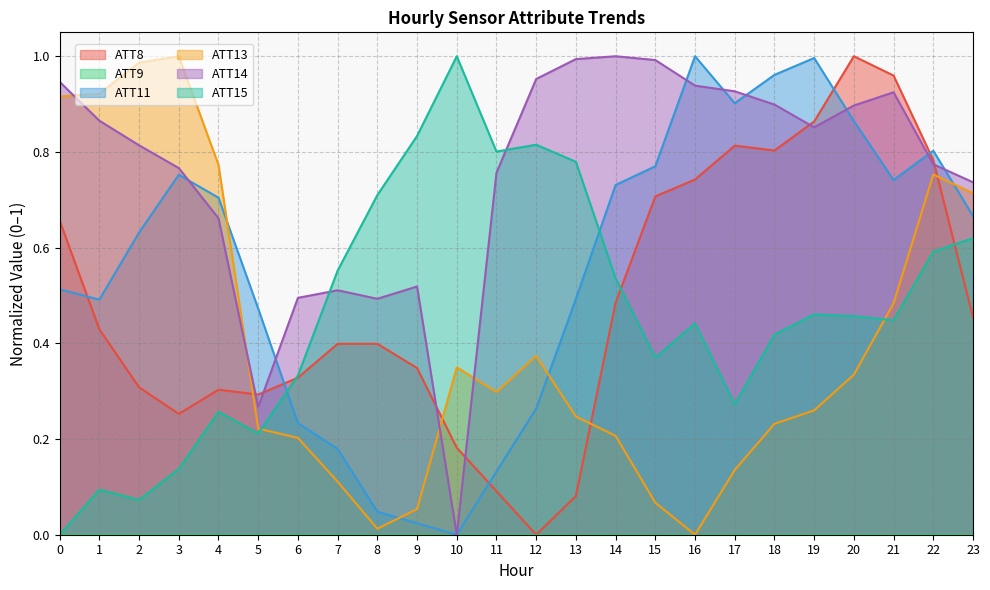

At 15, list the series in order from largest to smallest.

ATT14, ATT11, ATT8, ATT15, ATT13